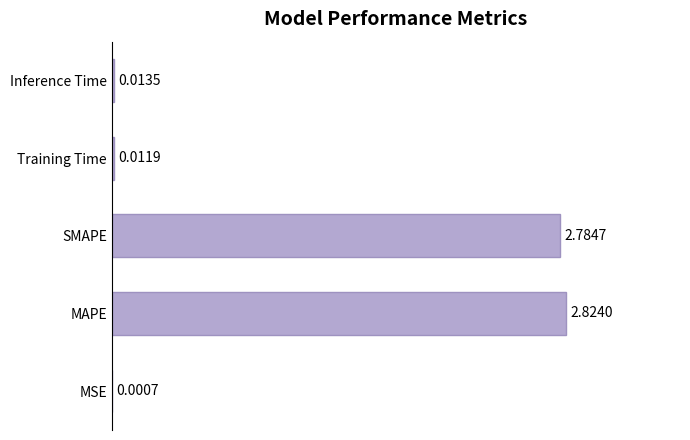

Which label corresponds to the largest value in the chart?

MAPE